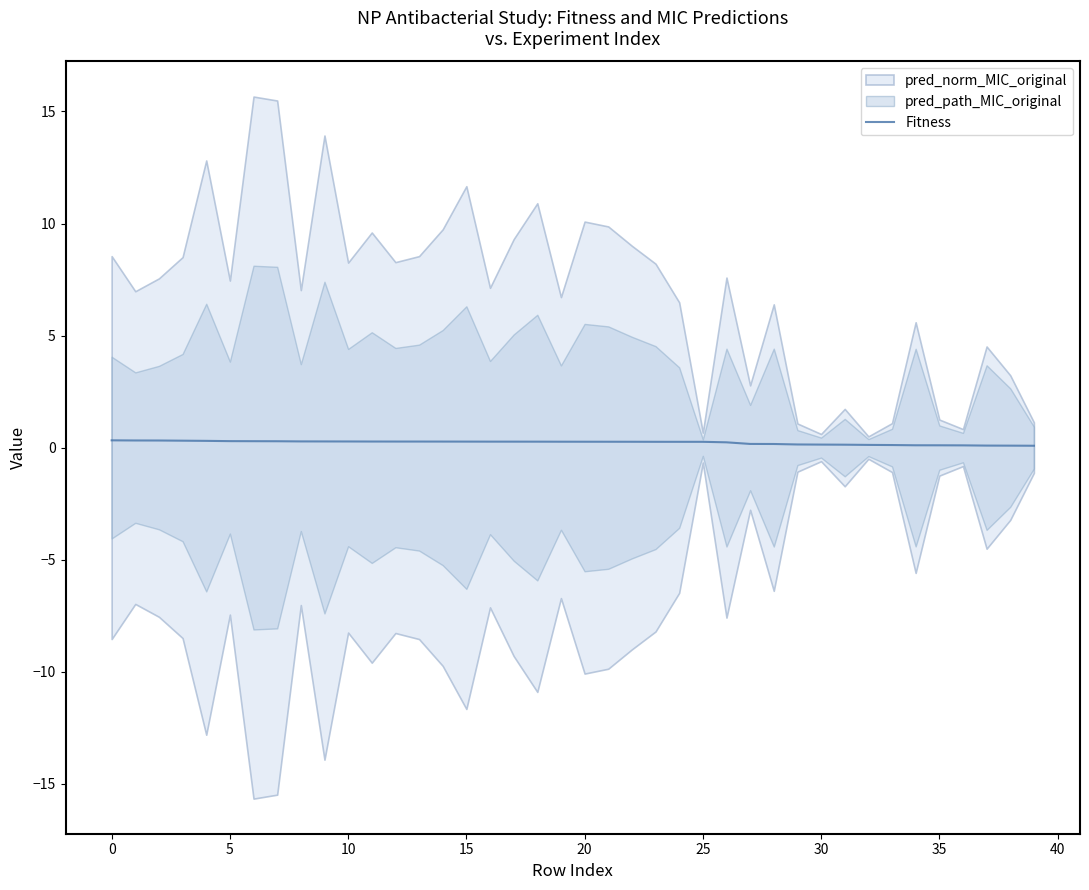

Between 17 and 24, which is larger?

17